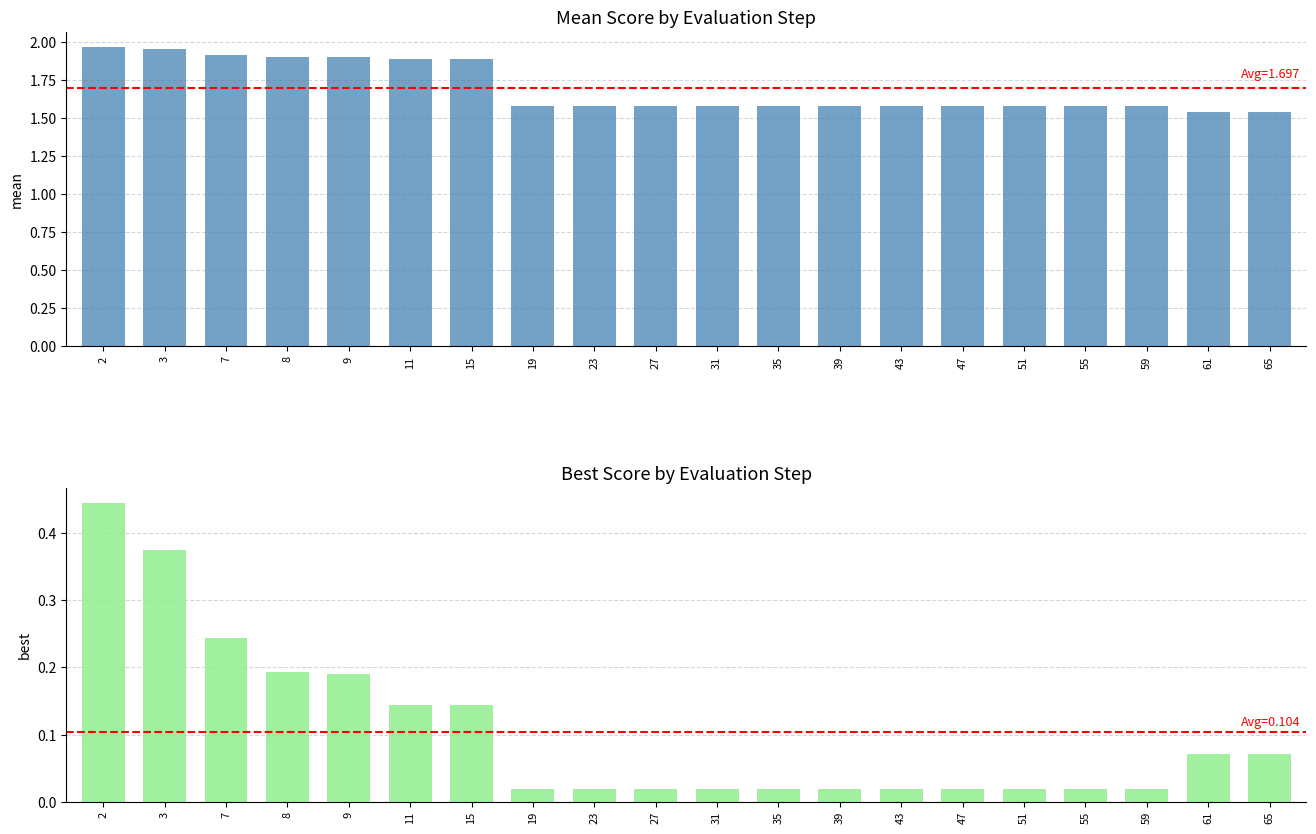

Rank the series by their average value, from lowest to highest.

best, mean